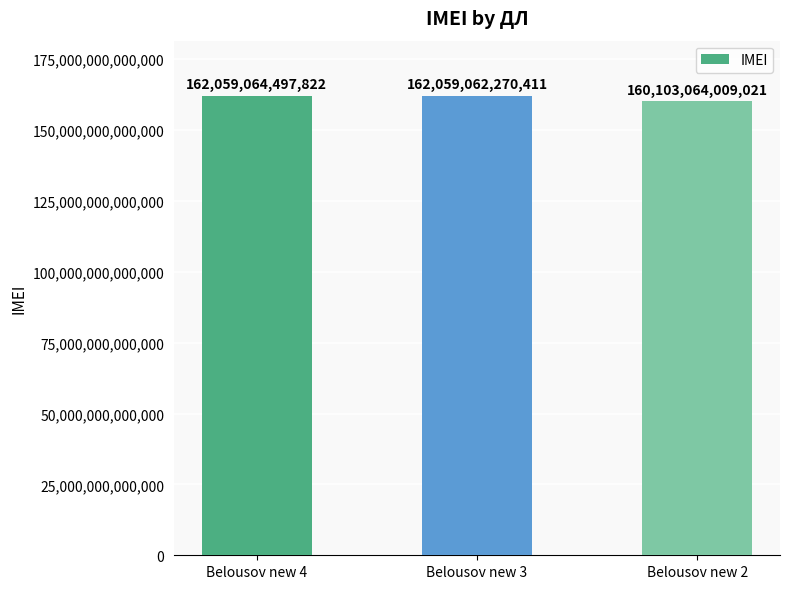

Is it true that the value at Belousov new 4 is 162059064497822?

True